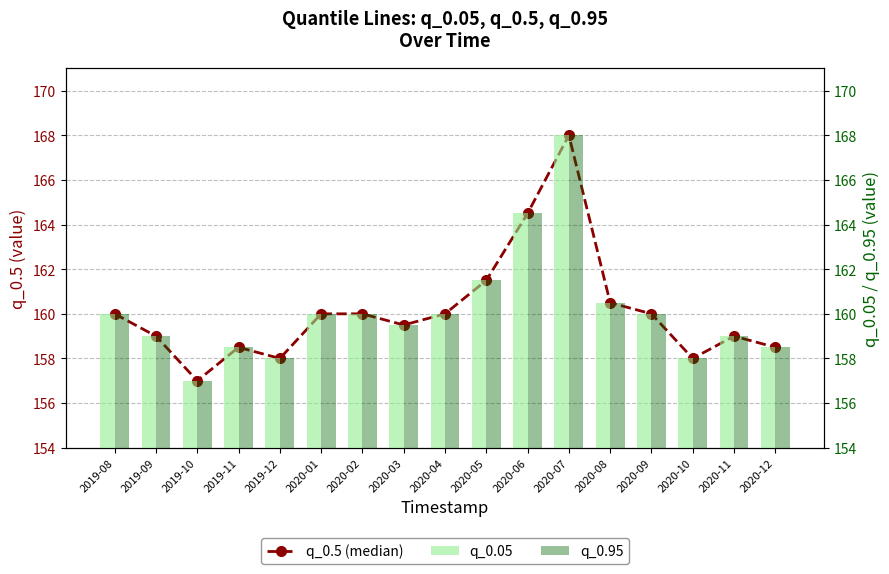

The value of q_0.95 at 2020-04 is 160.0. True or false?

True